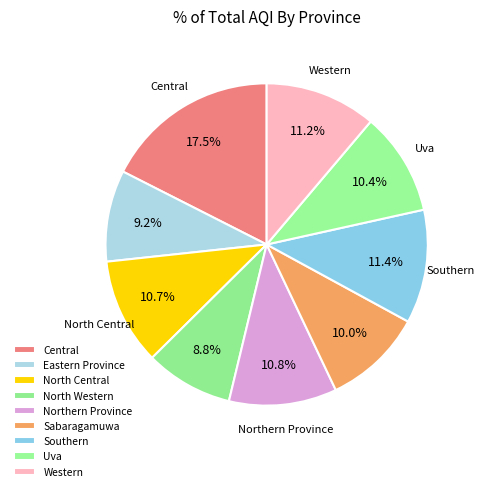

Is North Western the majority of the pie?

No